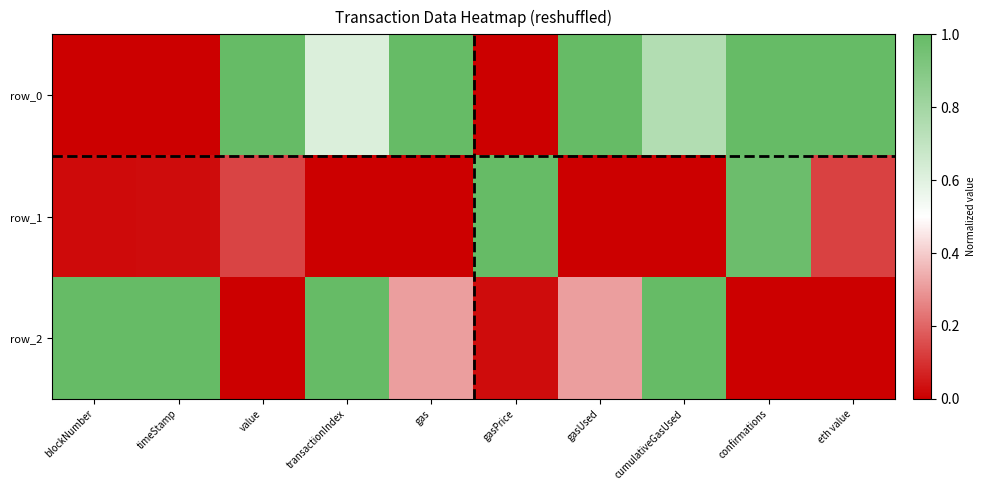

Rank the series by their average value, from lowest to highest.

row_1, row_2, row_0